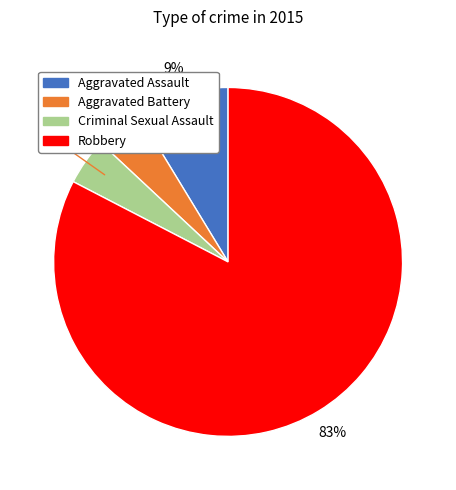

Which slice is the largest?

Robbery